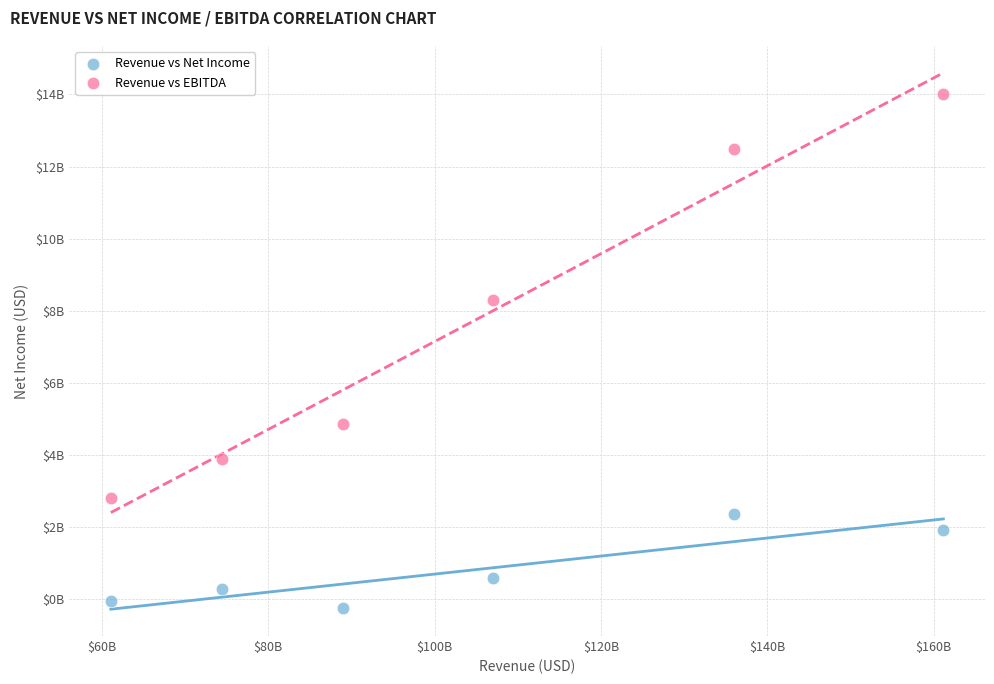

Which series reaches the minimum Y coordinate?

Revenue vs Net Income